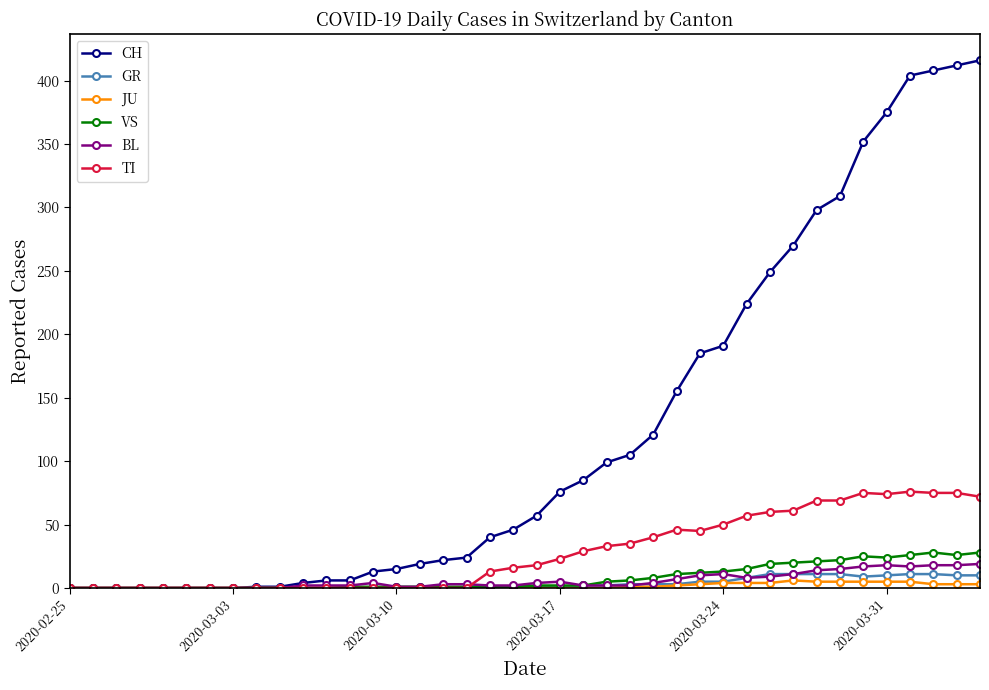

What is the greatest value displayed?

416